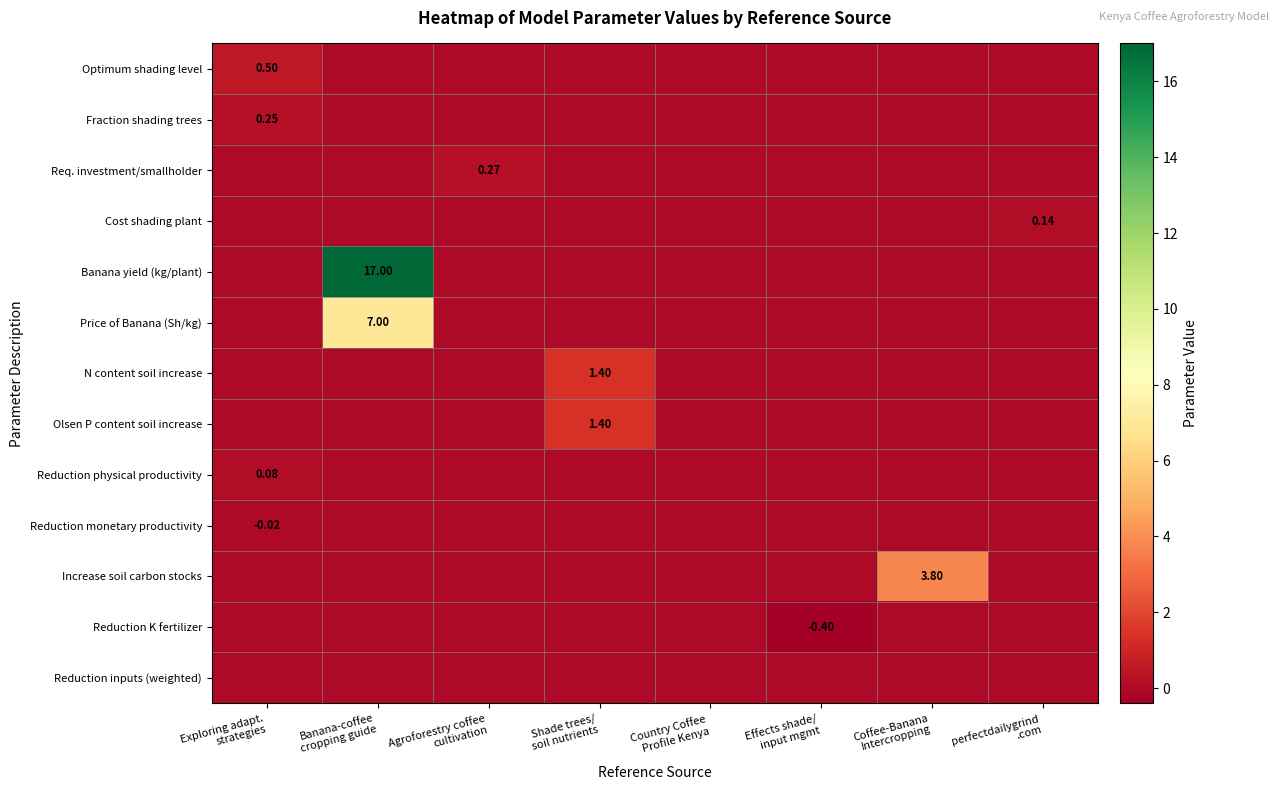

What is the maximum value shown in the chart?

17.0